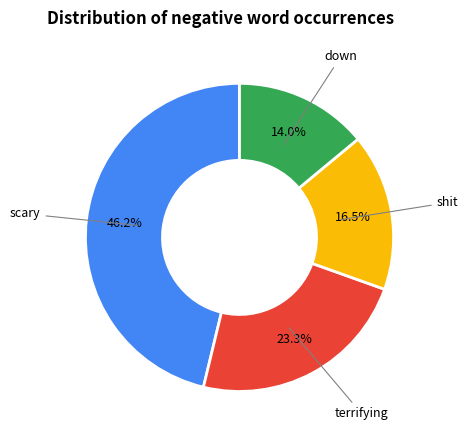

Does any single category account for the majority?

No